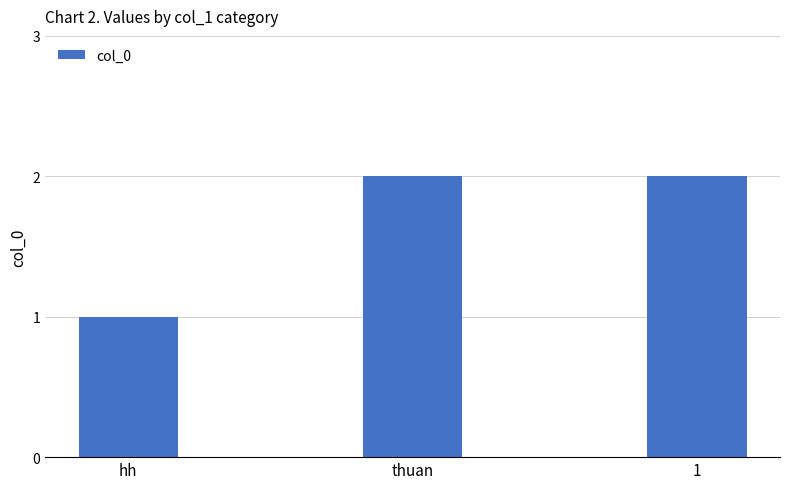

What is the difference between the second highest and minimum values?

1